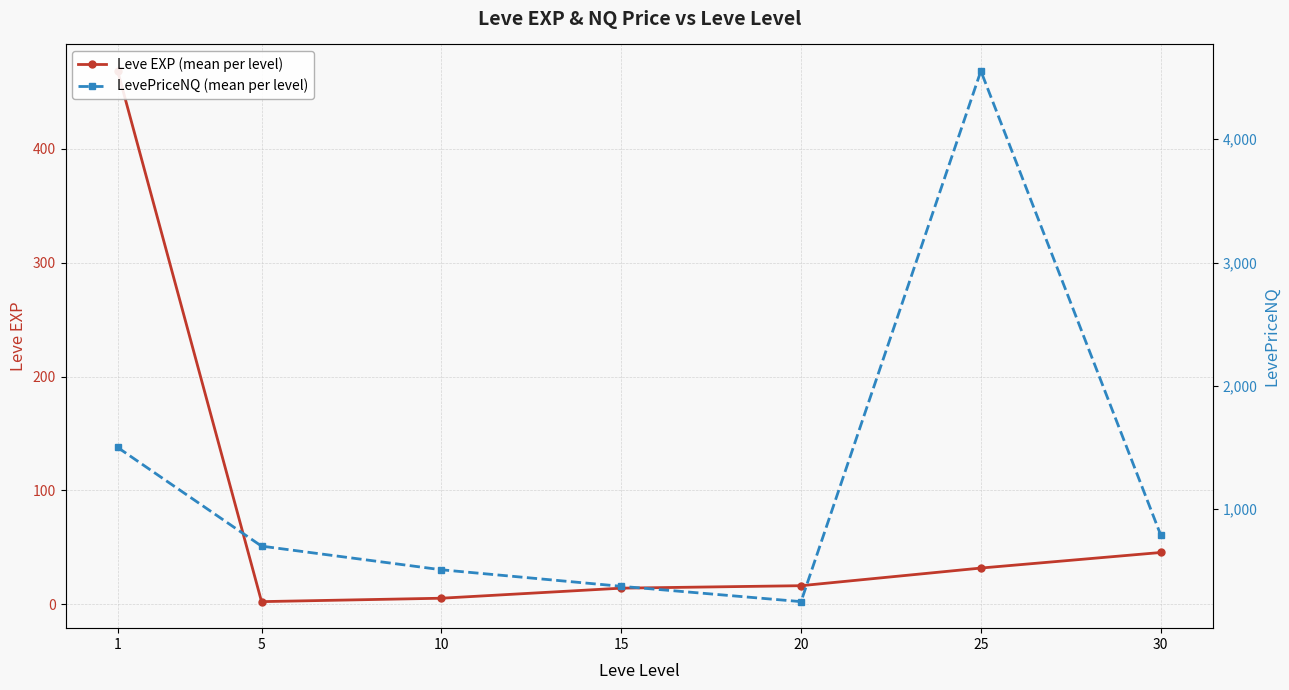

At which label is LevePriceNQ (mean per level) closest to 2401?

1